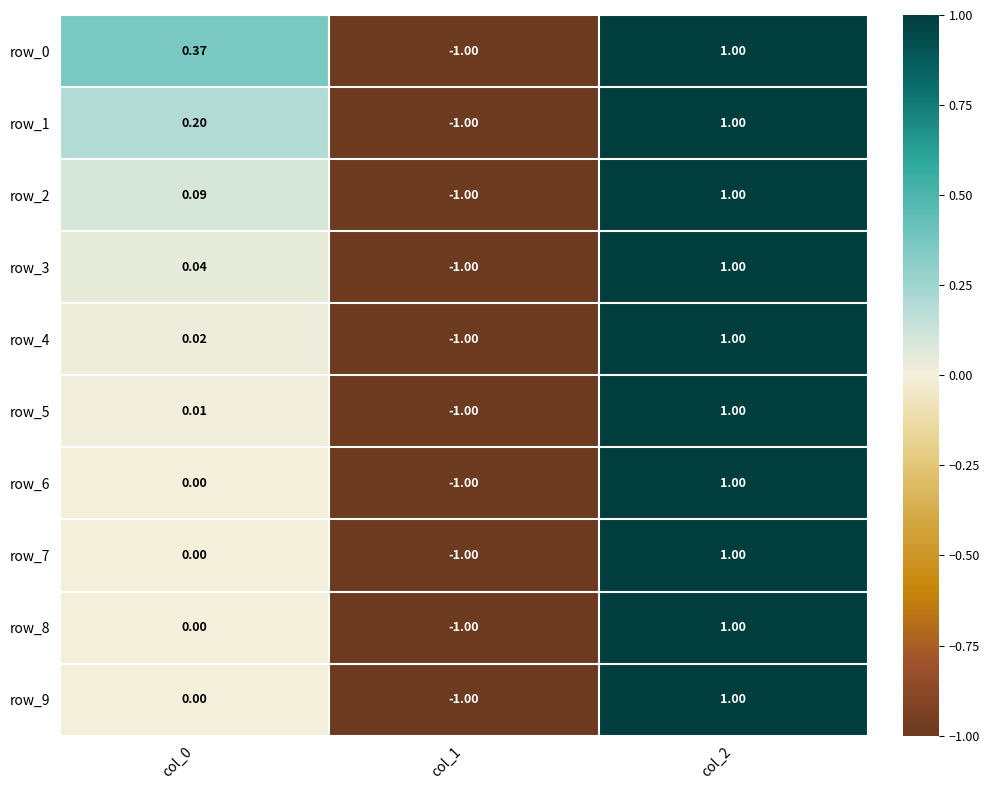

Is the value of row_8 at col_0 greater than the value of row_6 at col_1?

Yes